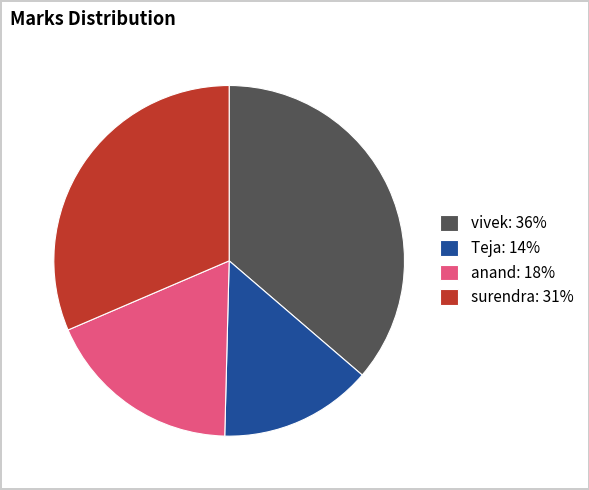

How many slices are in this pie chart?

4